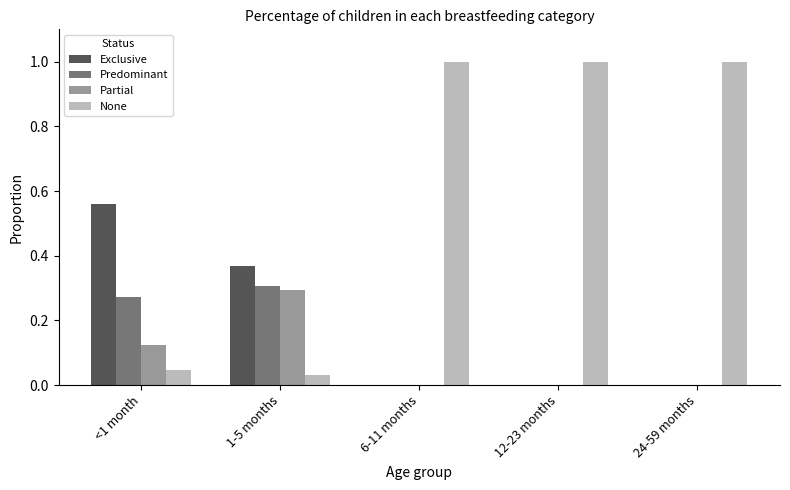

Between <1 month and 24-59 months, which series saw the biggest shift?

None